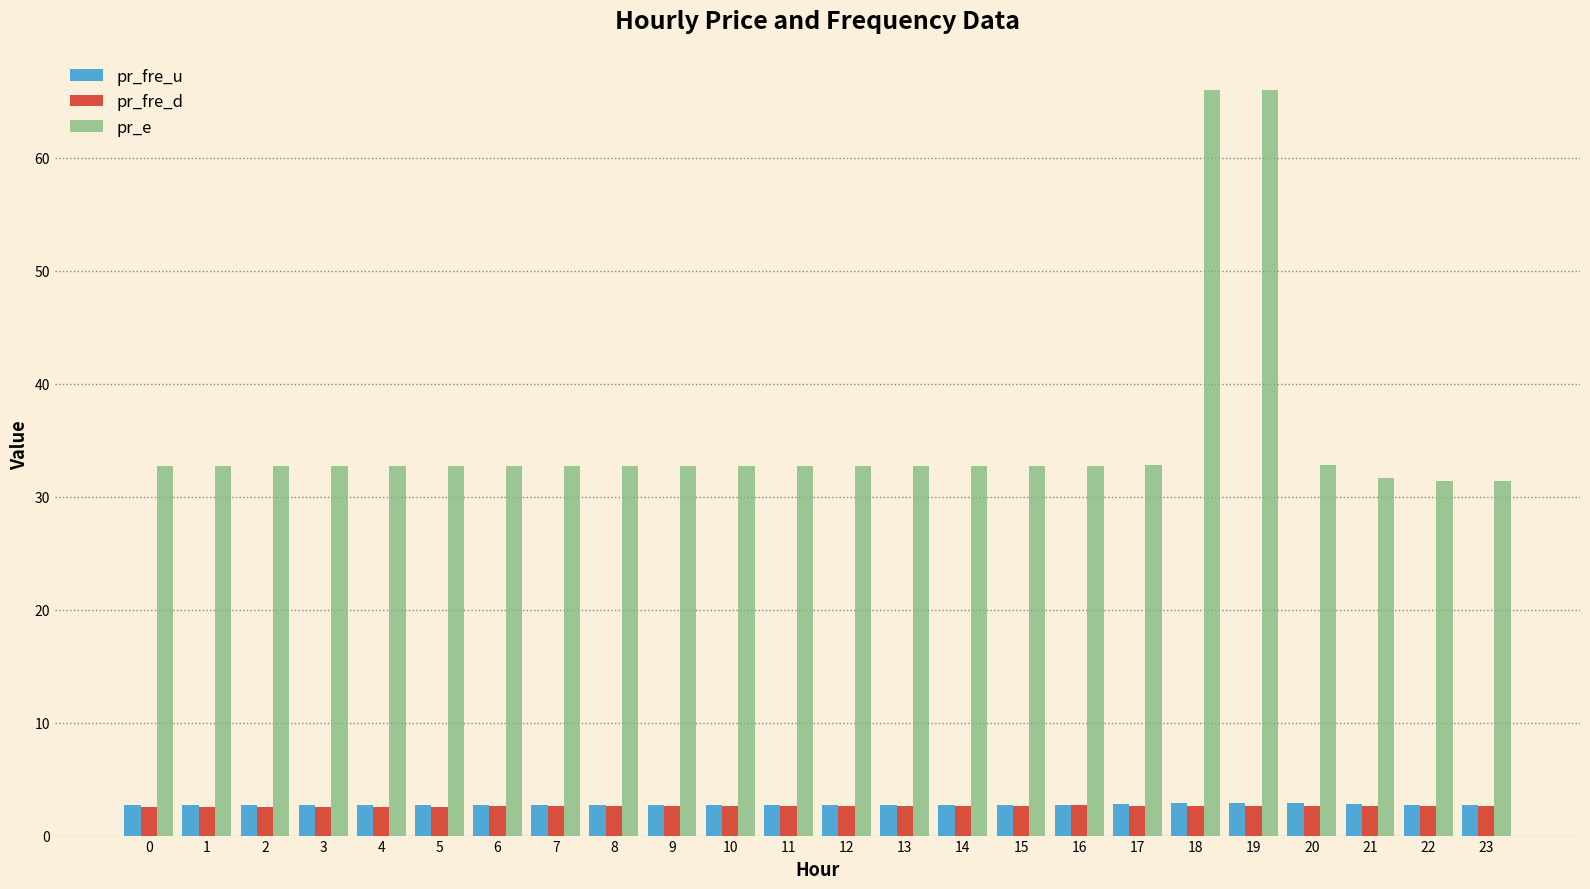

What are all the series names shown in the legend?

pr_fre_u, pr_fre_d, pr_e